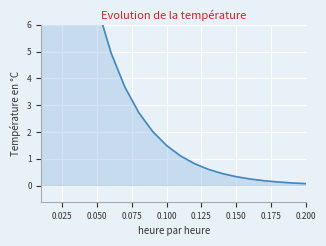

True or false: the data shows 0.0 at 0.19.

False